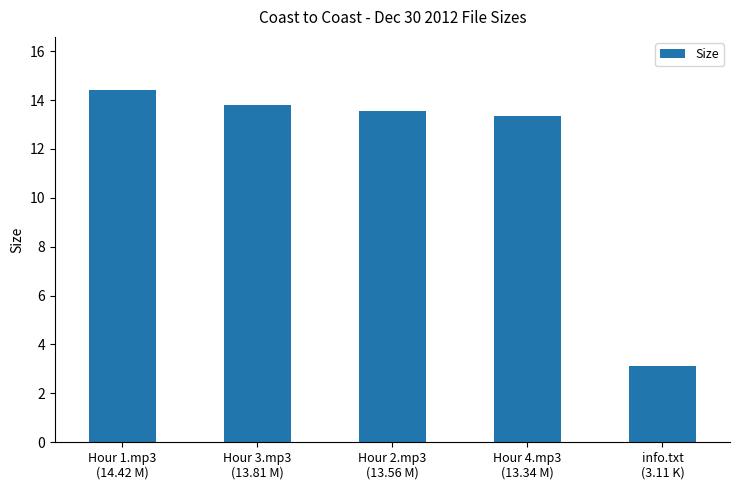

Which category has the highest value across all series?

Hour 1.mp3
(14.42 M)